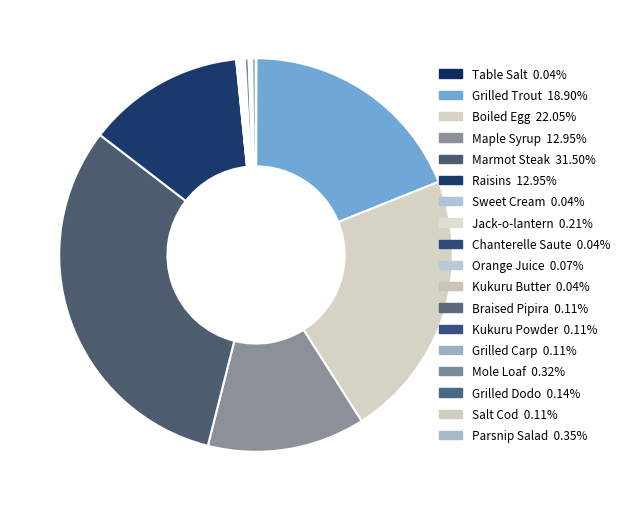

To the nearest percent, what is the average slice percentage?

6%